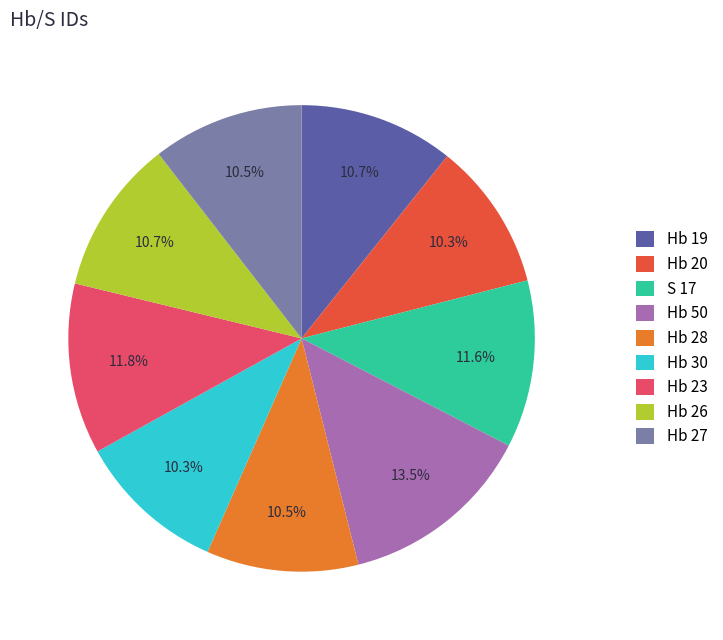

Approximately how many times larger is the value at Hb 50 compared to Hb 23?

1.1